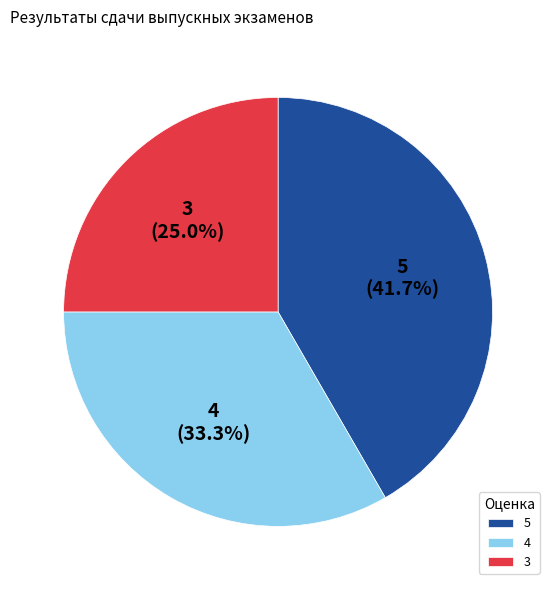

Does 4 represent more than half of the total?

No